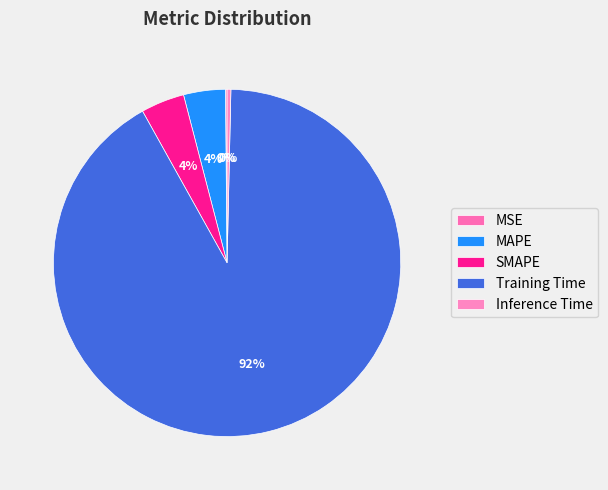

To the nearest percent, what is the average slice percentage?

20%